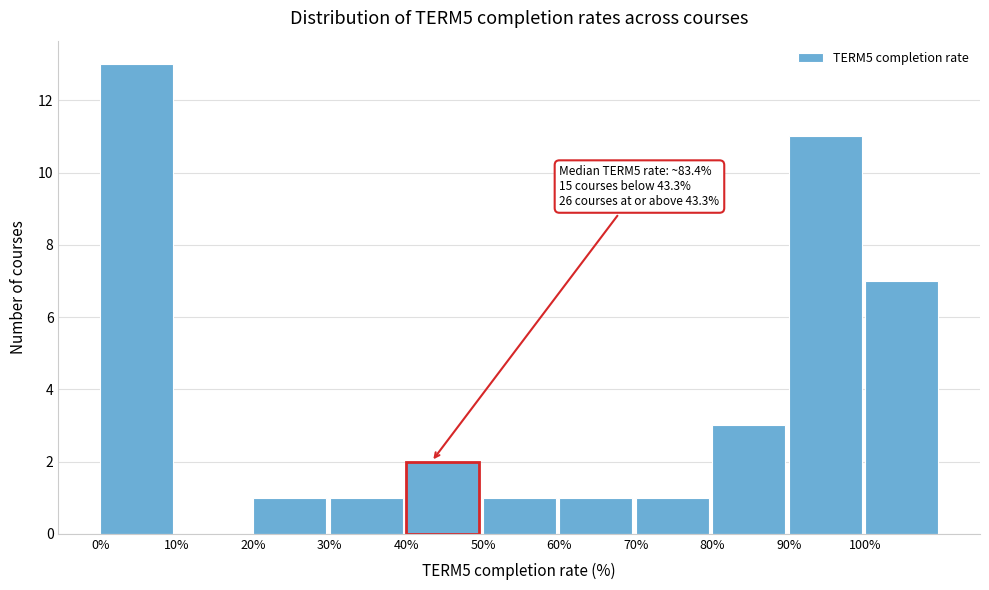

Over which range of the x-axis is the bar tallest?

0 to 10